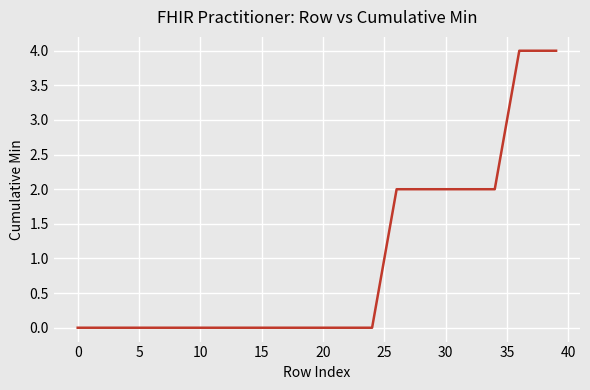

What is the difference between the maximum and minimum values?

4